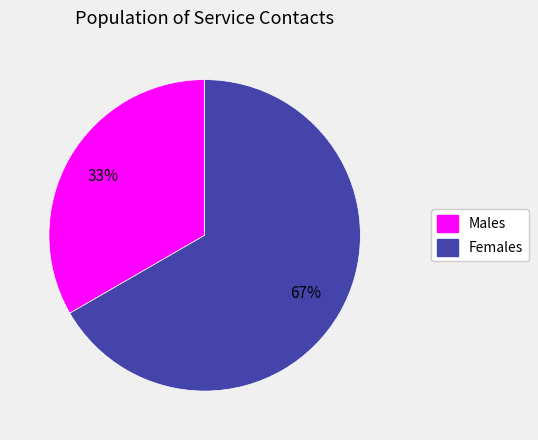

Approximately how many times larger is the value at Females compared to Males?

2.0